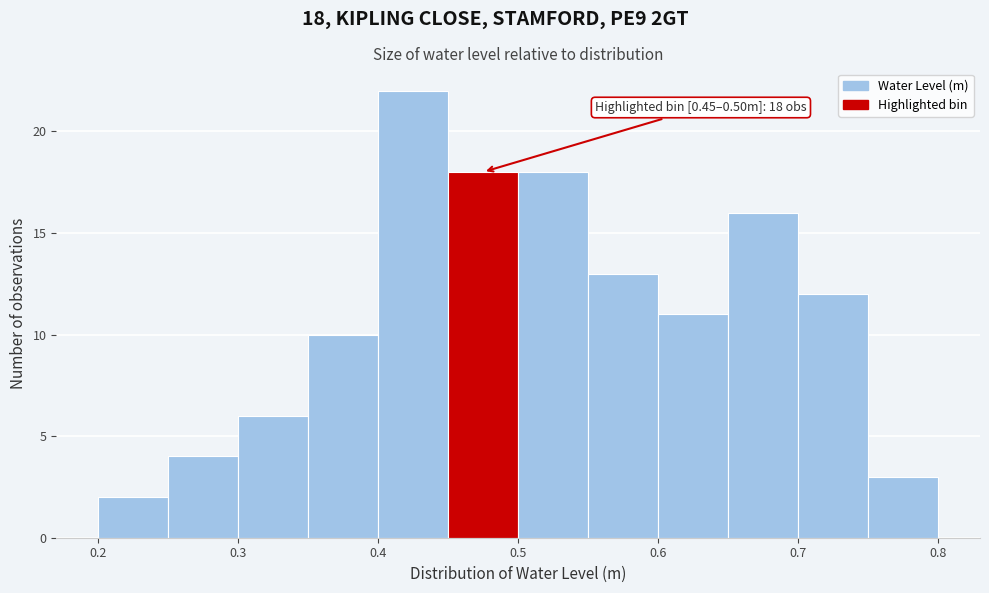

Which range on the x-axis has the tallest bar?

0.40 to 0.45